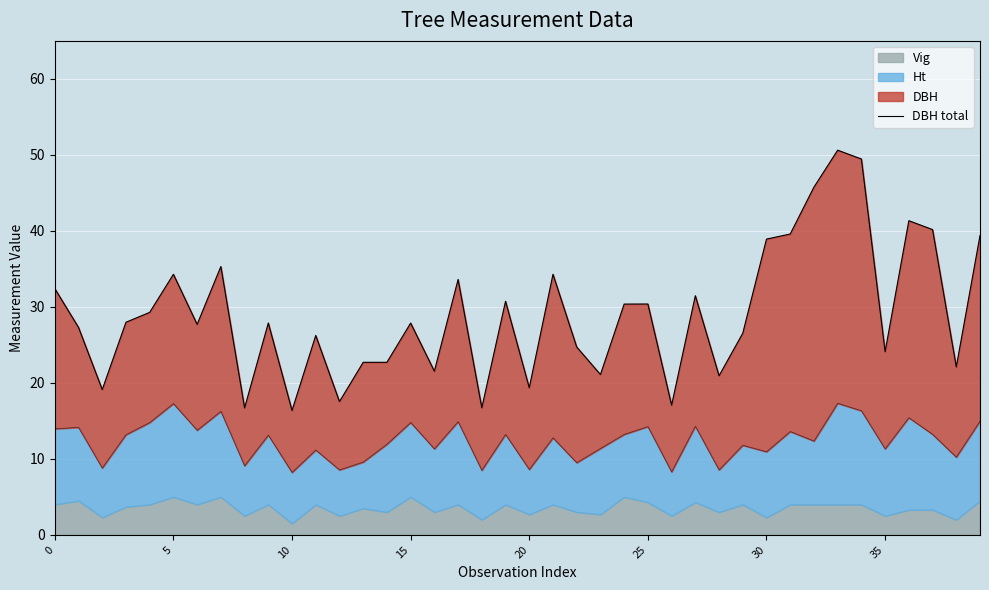

Which category has the highest value across all series?

33